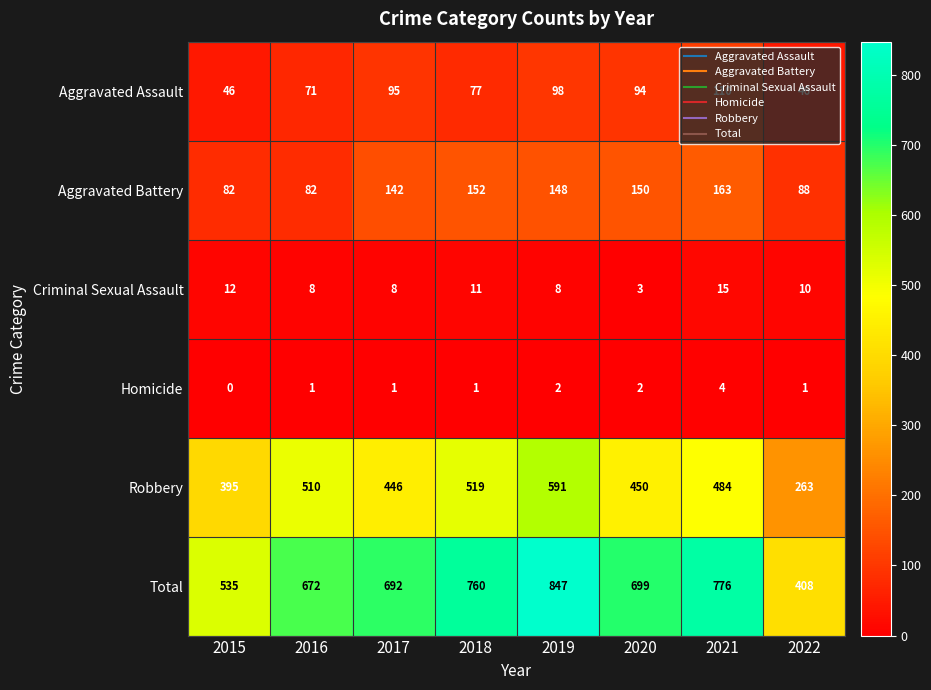

How many categories are shown in the chart?

8